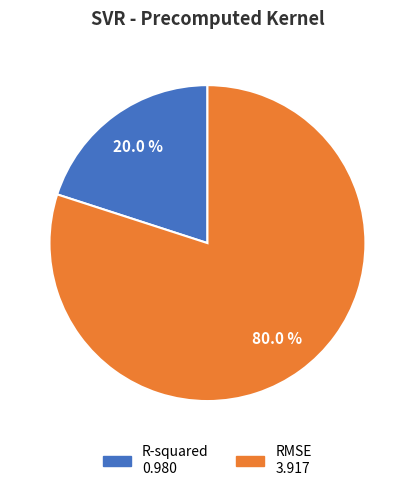

Is it true that R-squared is 8% of the pie?

False